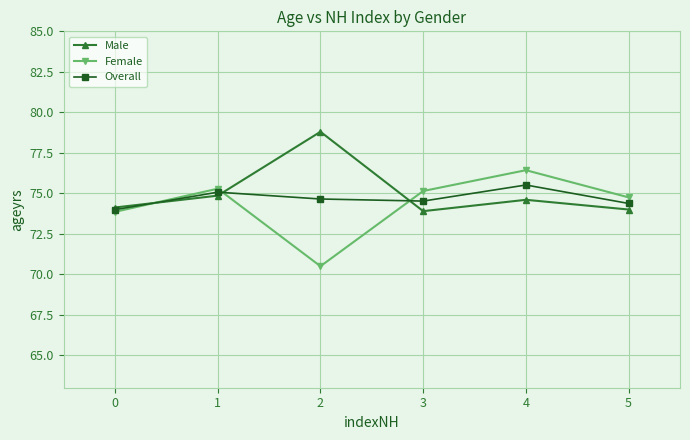

True or false: Male has more than 2 interior local peaks.

False